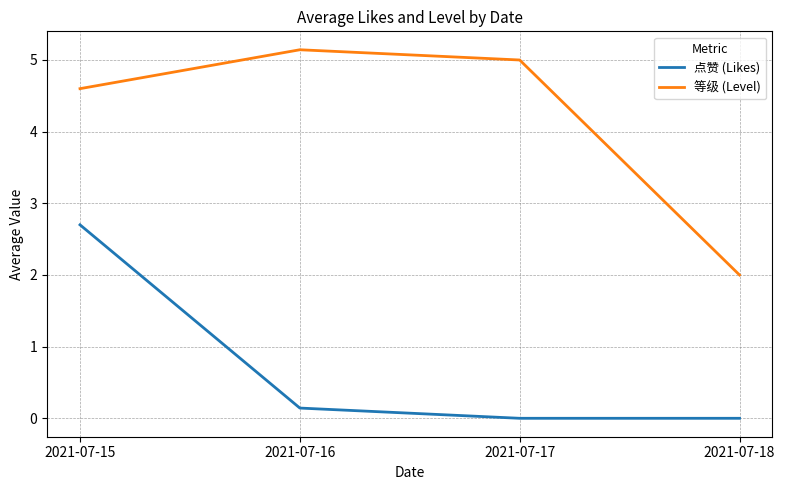

Is it true that 等级 (Level) equals 2.1 at 2021-07-15?

False